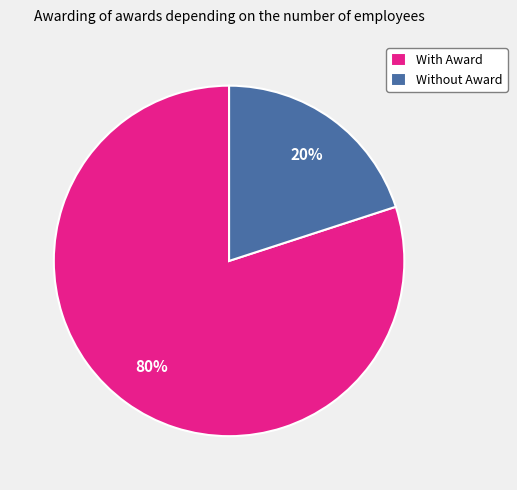

To the nearest percent, what portion does Without Award represent?

20%